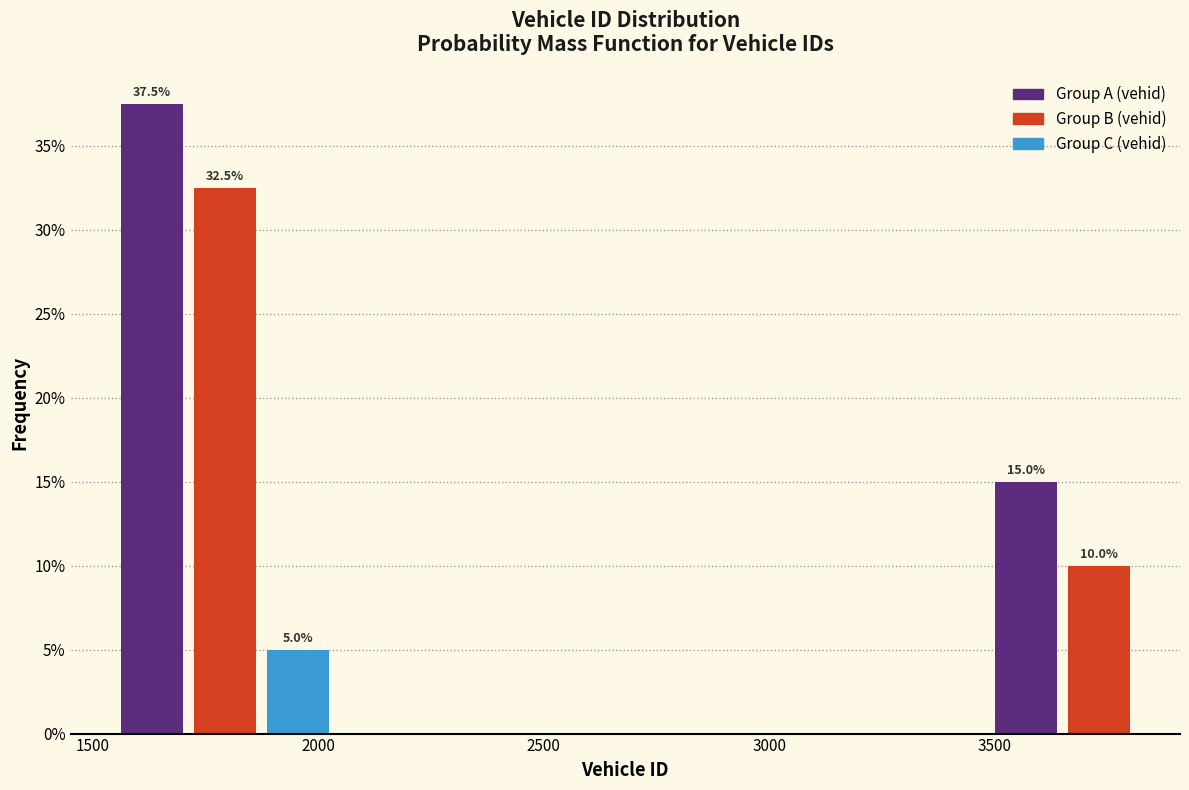

Around what value on the x-axis is the tallest bar? Give the approximate position of its centre, as read against the axis.

1650